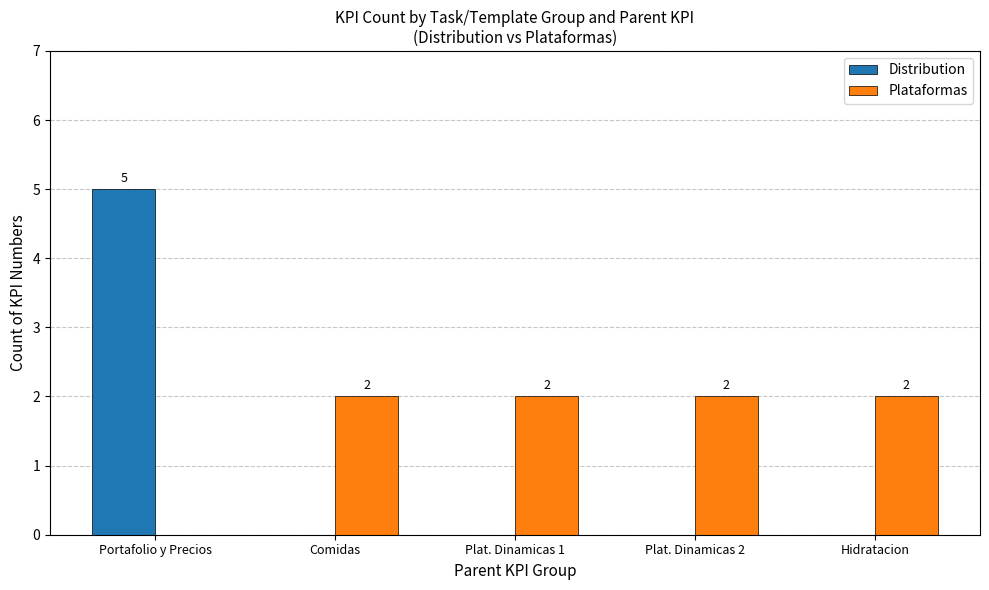

Which series has the widest spread of values?

Distribution